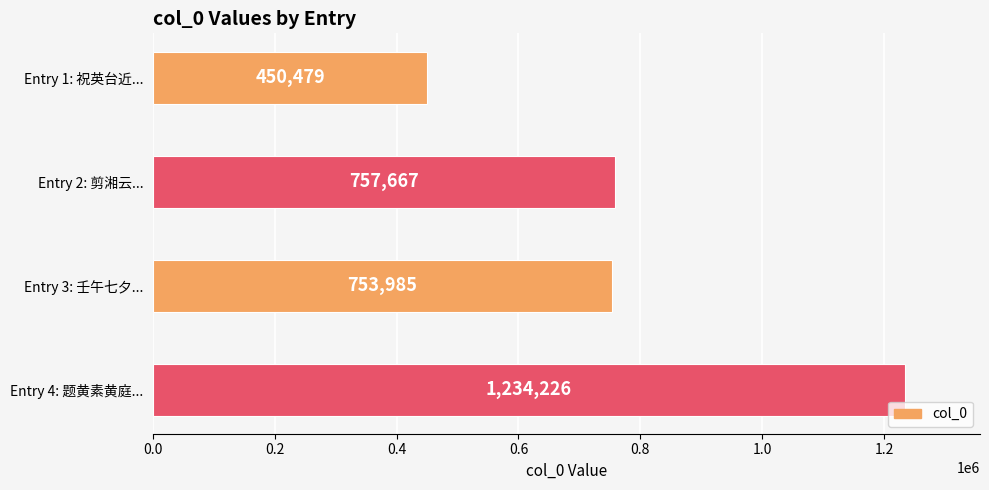

What is the difference between the maximum and minimum values?

783747